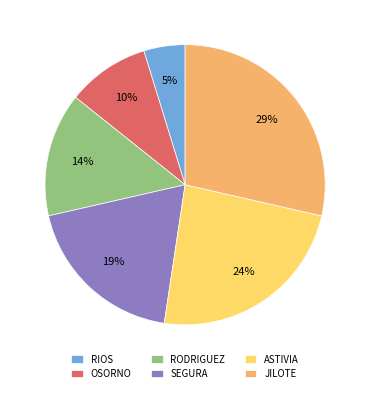

Is it true that ASTIVIA is 24% of the pie?

True